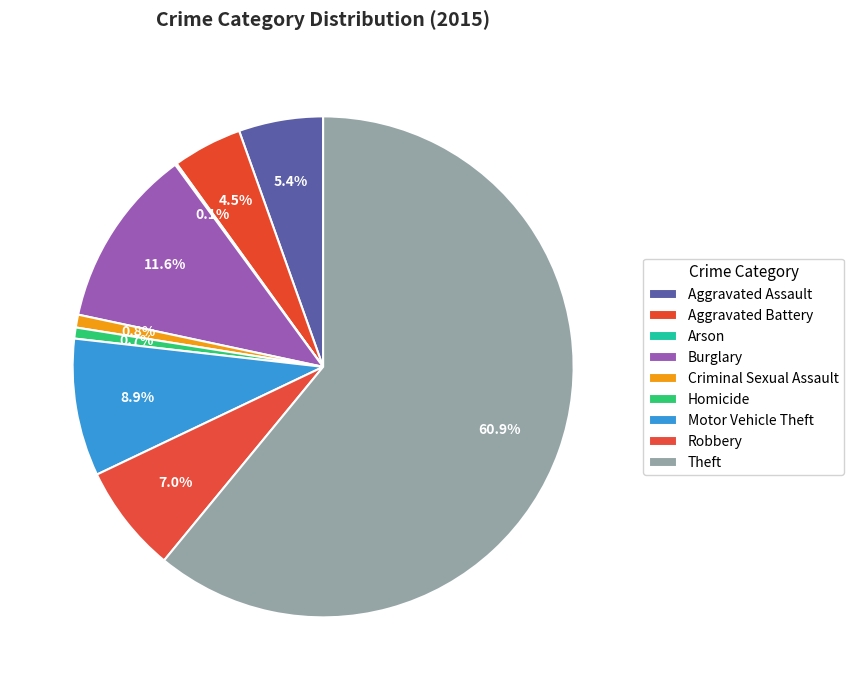

The Robbery slice represents 7% of the pie. True or false?

True